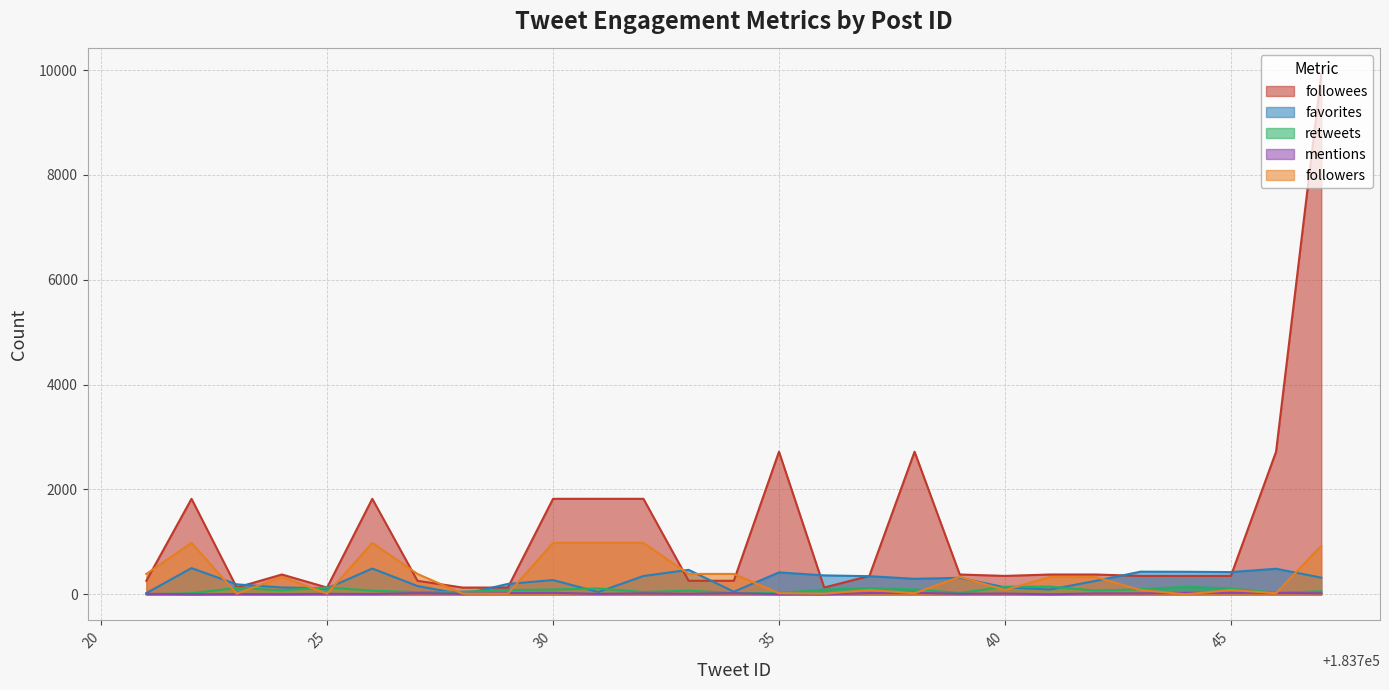

How many intersections are there between mentions and retweets?

1